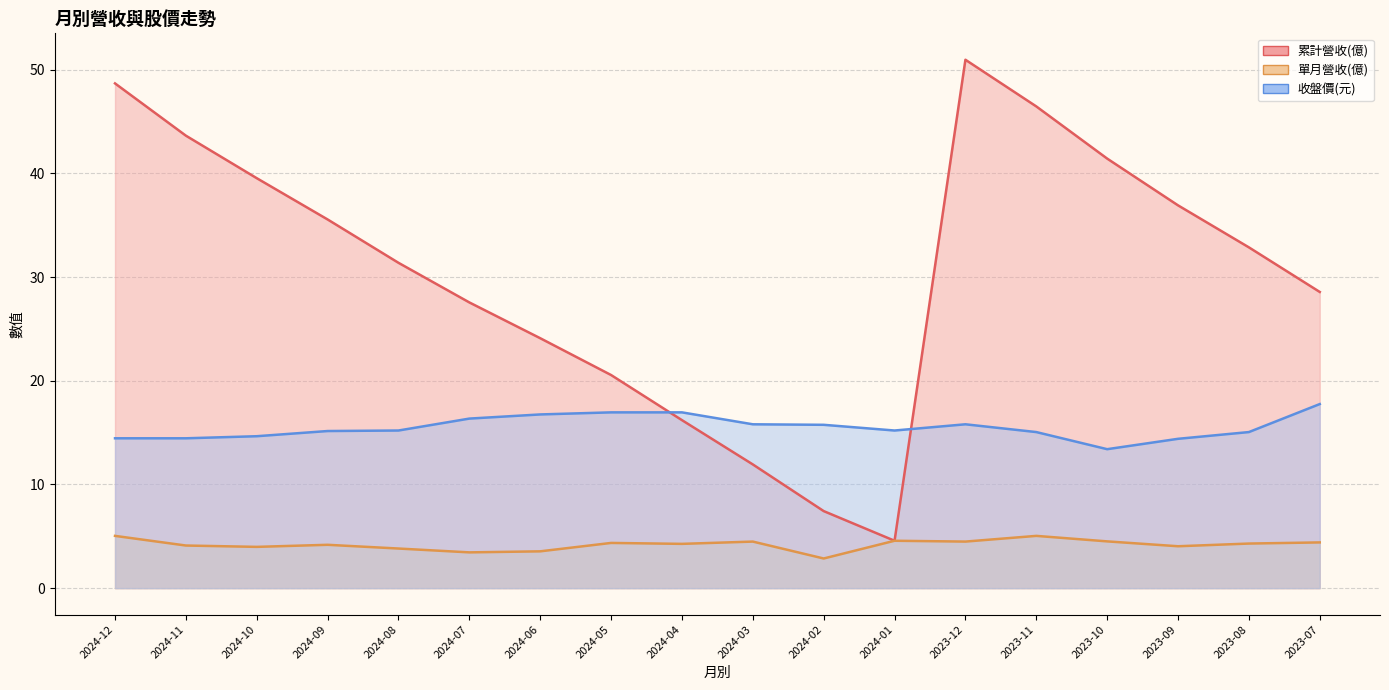

What is the difference between the highest and lowest values at 2024-04?

12.7